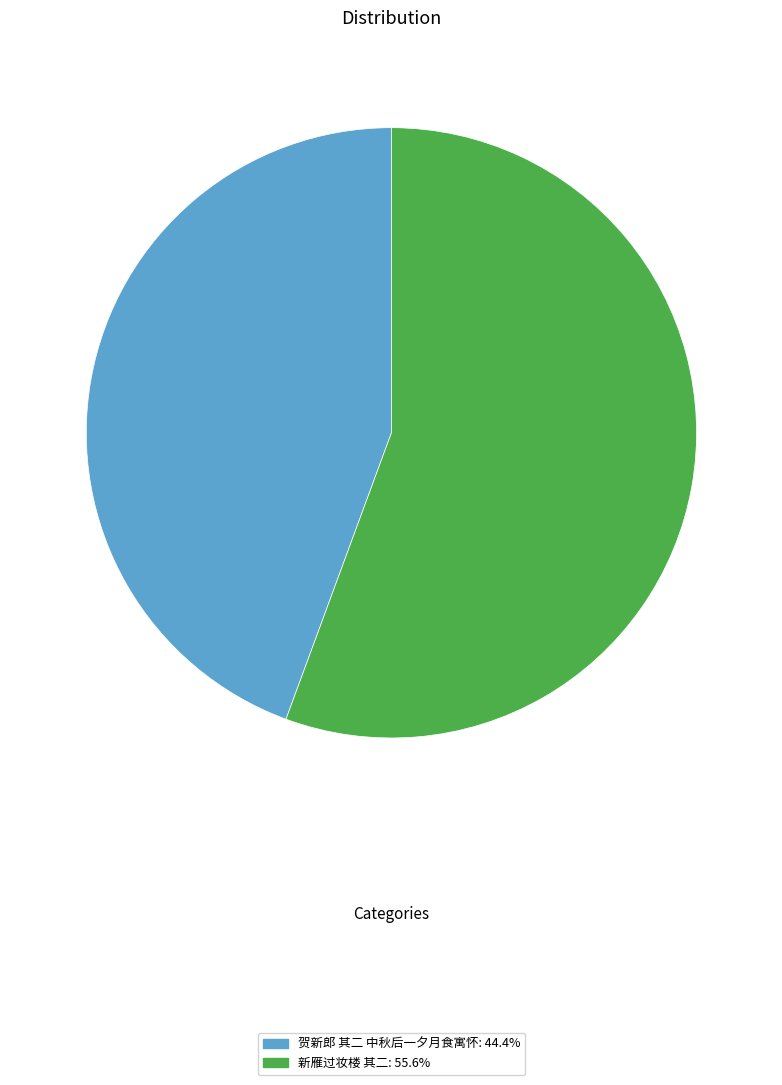

Does any single category account for the majority?

Yes